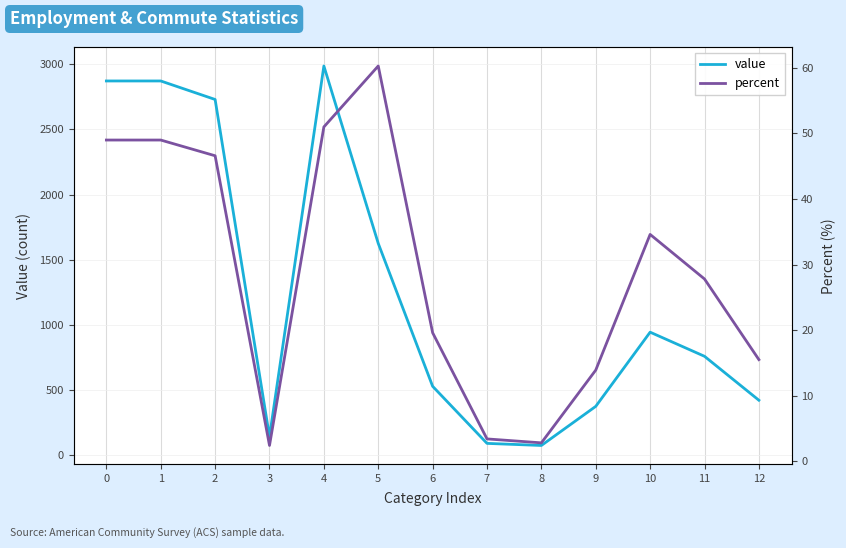

Reading left to right, list all the values displayed in this chart.

value: 2871.0	2871.0	2729.0	142.0	2986.0	1625.0	529.0	91.0	75.0	375.0	944.0	759.0	422.0
percent: 49.0	49.0	46.6	2.4	51.0	60.3	19.6	3.4	2.8	13.9	34.6	27.8	15.5